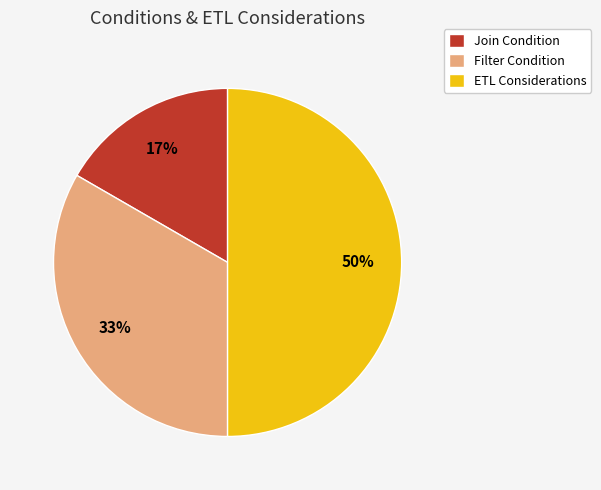

To the nearest percent, what percentage of the pie is ETL Considerations?

50%